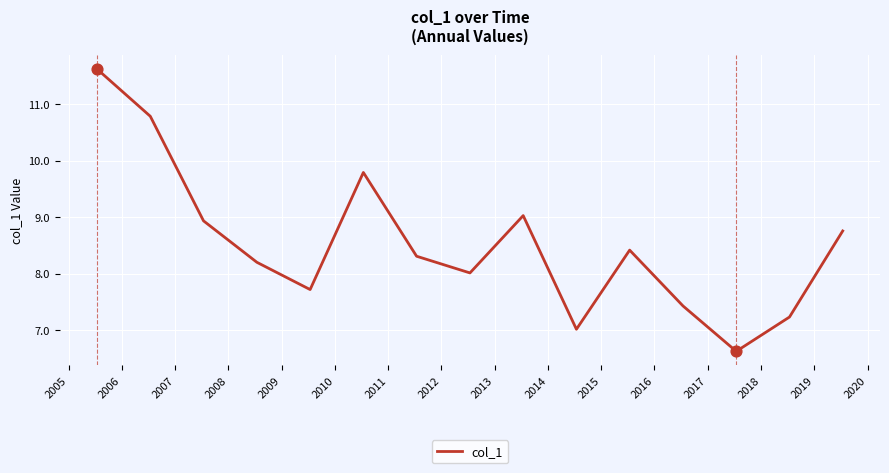

What is the smallest value displayed?

6.6